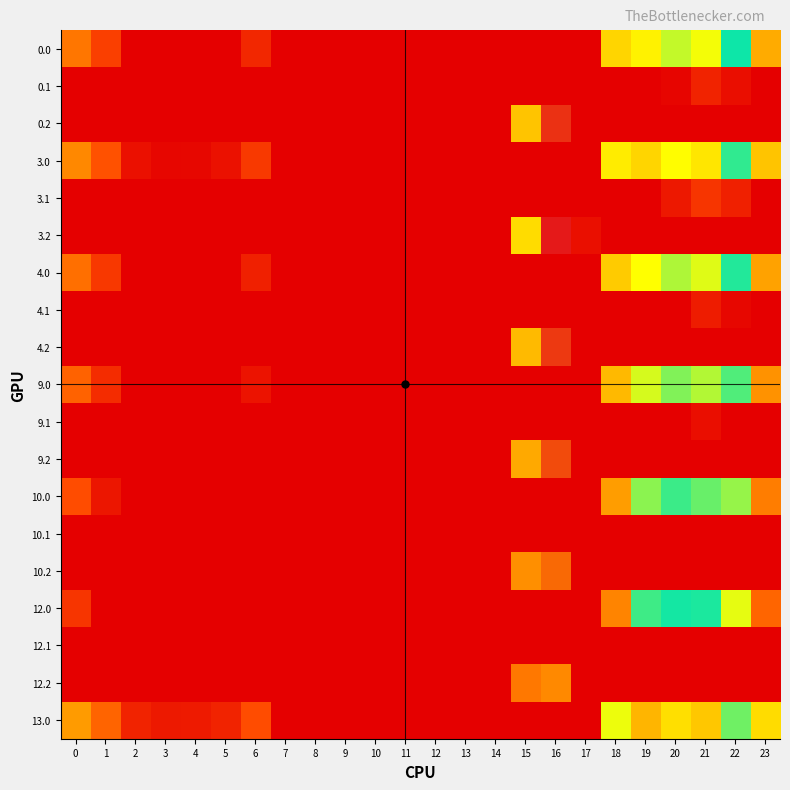

Rank the series at 13 from highest to lowest value.

0.0, 0.1, 0.2, 3.0, 3.1, 3.2, 4.0, 4.1, 4.2, 9.0, 9.1, 9.2, 10.0, 10.1, 10.2, 12.0, 12.1, 12.2, 13.0